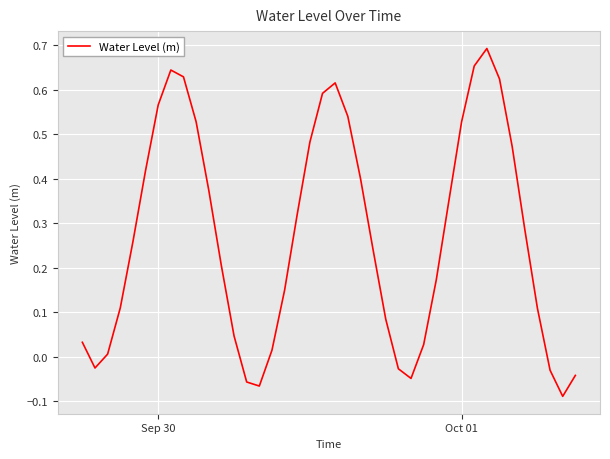

How many lines are shown in the chart?

1